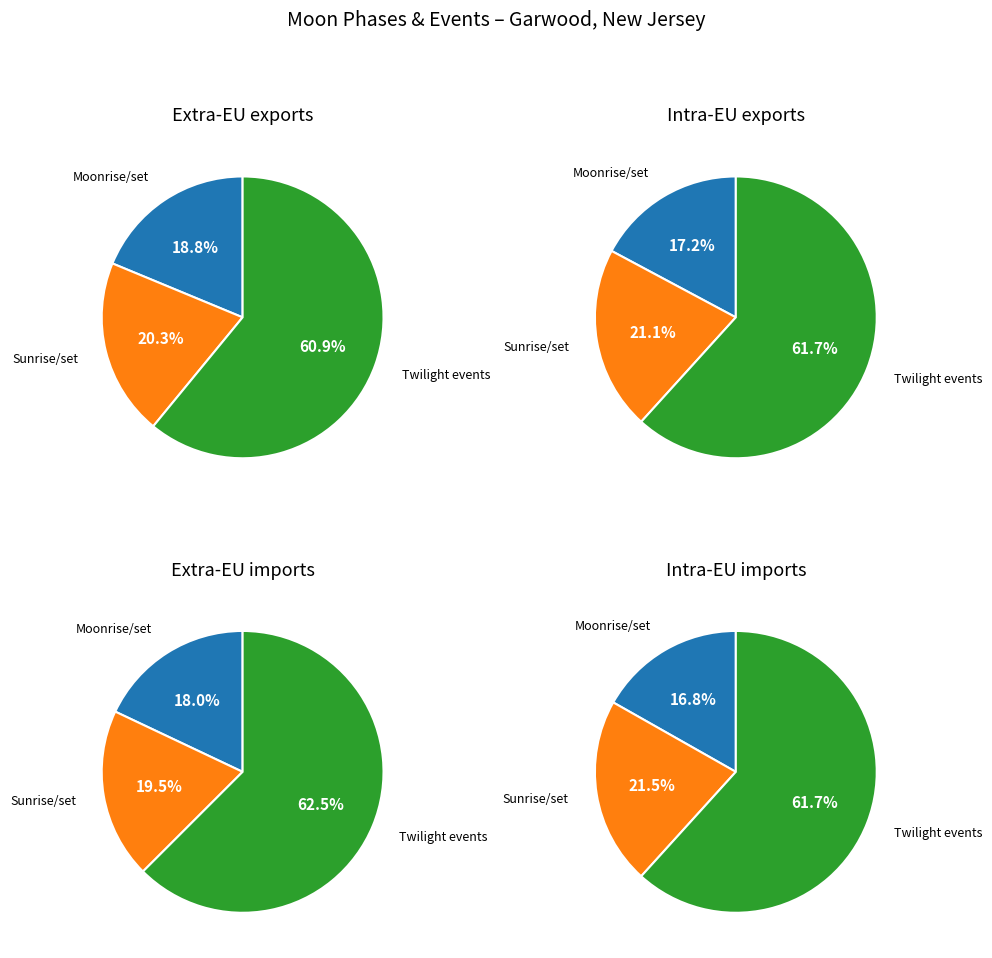

Which has a higher value, Moonrise or Twi N?

Twi N